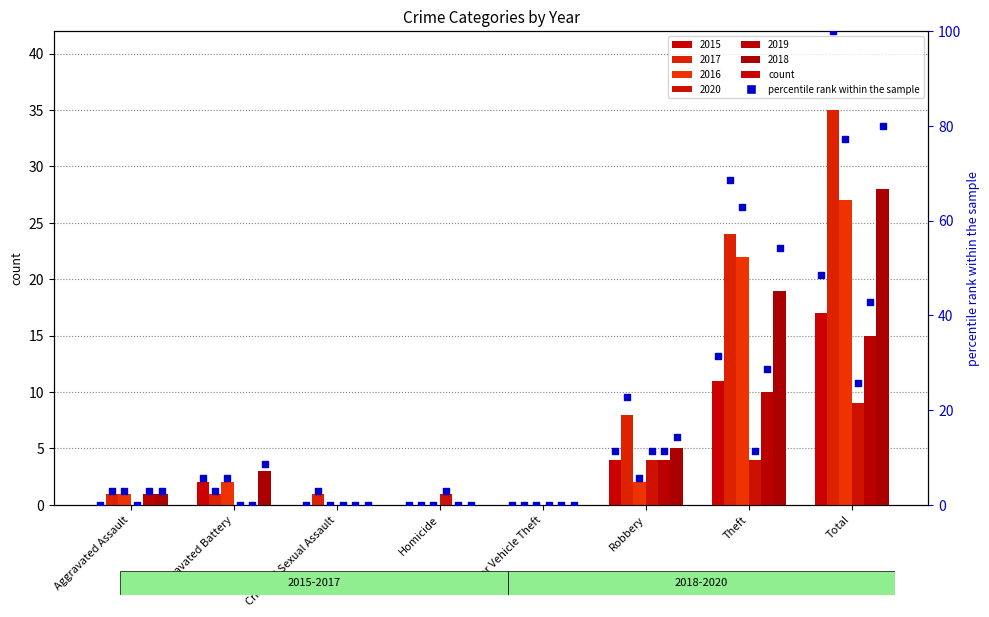

What is the total value across all series at Criminal Sexual Assault?

1